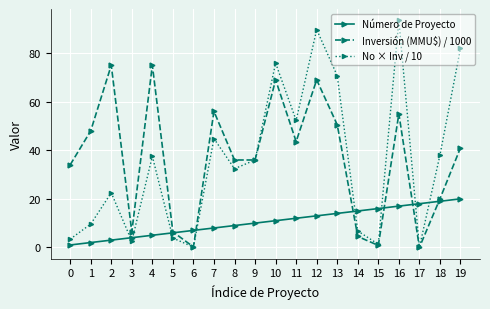

Which series changed the most between 7 and 10?

No × Inv / 10